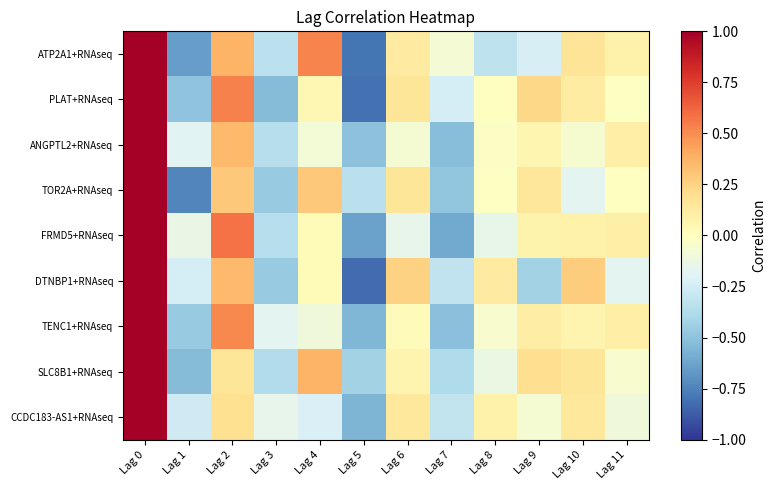

Reading left to right, transcribe all the data shown in this chart.

ATP2A1+RNAseq: Lag 0=1.0	Lag 1=-0.7	Lag 2=0.4	Lag 3=-0.3	Lag 4=0.5	Lag 5=-0.8	Lag 6=0.1	Lag 7=-0.1	Lag 8=-0.3	Lag 9=-0.2	Lag 10=0.2	Lag 11=0.1
PLAT+RNAseq: Lag 0=1.0	Lag 1=-0.5	Lag 2=0.5	Lag 3=-0.5	Lag 4=0.1	Lag 5=-0.8	Lag 6=0.2	Lag 7=-0.2	Lag 8=-0.0	Lag 9=0.2	Lag 10=0.1	Lag 11=-0.0
ANGPTL2+RNAseq: Lag 0=1.0	Lag 1=-0.2	Lag 2=0.4	Lag 3=-0.4	Lag 4=-0.1	Lag 5=-0.5	Lag 6=-0.1	Lag 7=-0.5	Lag 8=-0.0	Lag 9=0.1	Lag 10=-0.1	Lag 11=0.1
TOR2A+RNAseq: Lag 0=1.0	Lag 1=-0.7	Lag 2=0.3	Lag 3=-0.5	Lag 4=0.3	Lag 5=-0.3	Lag 6=0.2	Lag 7=-0.5	Lag 8=-0.0	Lag 9=0.2	Lag 10=-0.2	Lag 11=-0.0
FRMD5+RNAseq: Lag 0=1.0	Lag 1=-0.1	Lag 2=0.6	Lag 3=-0.4	Lag 4=0.0	Lag 5=-0.6	Lag 6=-0.2	Lag 7=-0.6	Lag 8=-0.1	Lag 9=0.1	Lag 10=0.1	Lag 11=0.1
DTNBP1+RNAseq: Lag 0=1.0	Lag 1=-0.2	Lag 2=0.3	Lag 3=-0.5	Lag 4=0.0	Lag 5=-0.8	Lag 6=0.3	Lag 7=-0.3	Lag 8=0.1	Lag 9=-0.4	Lag 10=0.3	Lag 11=-0.2
TENC1+RNAseq: Lag 0=1.0	Lag 1=-0.5	Lag 2=0.5	Lag 3=-0.2	Lag 4=-0.1	Lag 5=-0.5	Lag 6=0.0	Lag 7=-0.5	Lag 8=-0.1	Lag 9=0.1	Lag 10=0.1	Lag 11=0.1
SLC8B1+RNAseq: Lag 0=1.0	Lag 1=-0.5	Lag 2=0.2	Lag 3=-0.4	Lag 4=0.4	Lag 5=-0.4	Lag 6=0.1	Lag 7=-0.4	Lag 8=-0.1	Lag 9=0.2	Lag 10=0.2	Lag 11=-0.1
CCDC183-AS1+RNAseq: Lag 0=1.0	Lag 1=-0.3	Lag 2=0.2	Lag 3=-0.2	Lag 4=-0.2	Lag 5=-0.6	Lag 6=0.1	Lag 7=-0.3	Lag 8=0.1	Lag 9=-0.1	Lag 10=0.1	Lag 11=-0.1